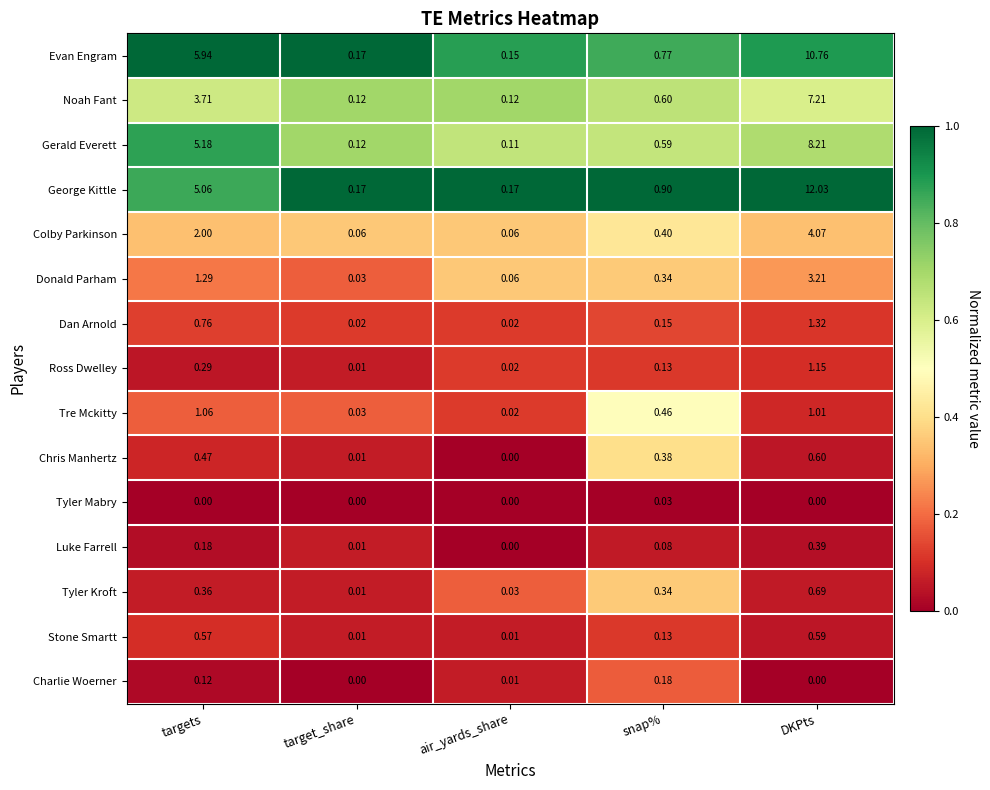

Where is Gerald Everett nearest to the value 4?

targets